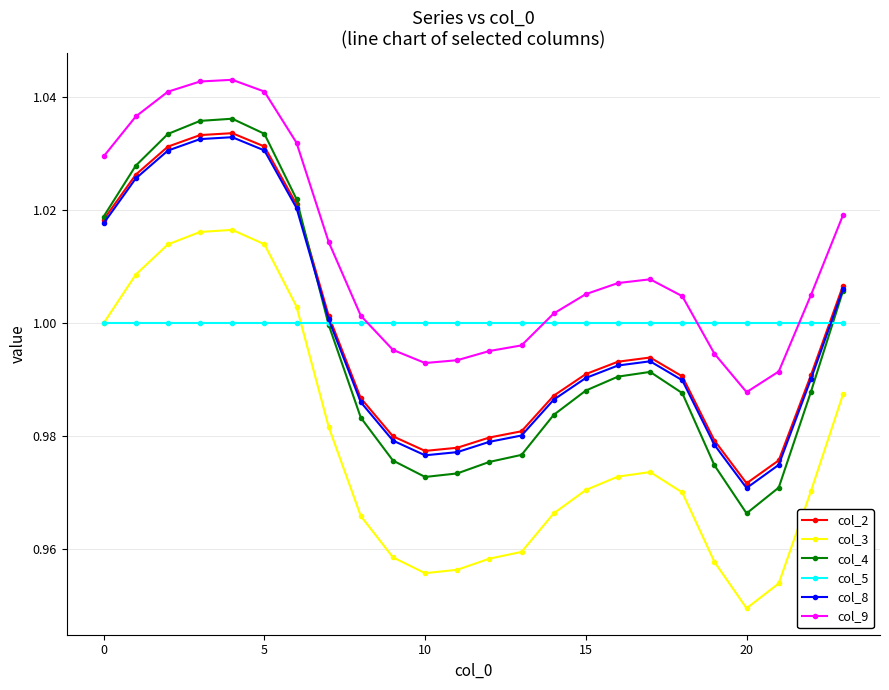

True or false: col_8 has more than 0 interior local peaks.

True